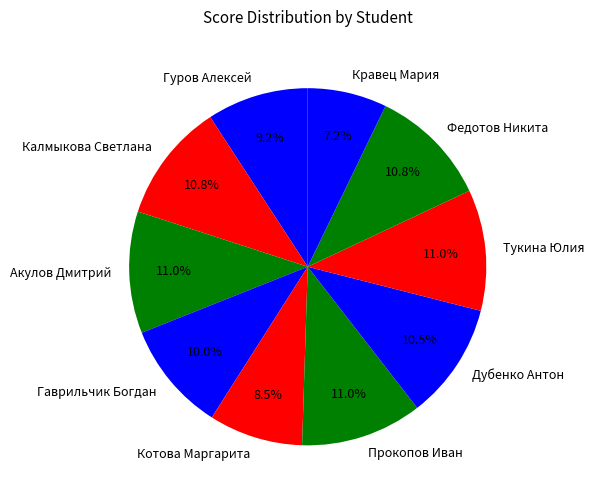

Does any single category account for the majority?

No